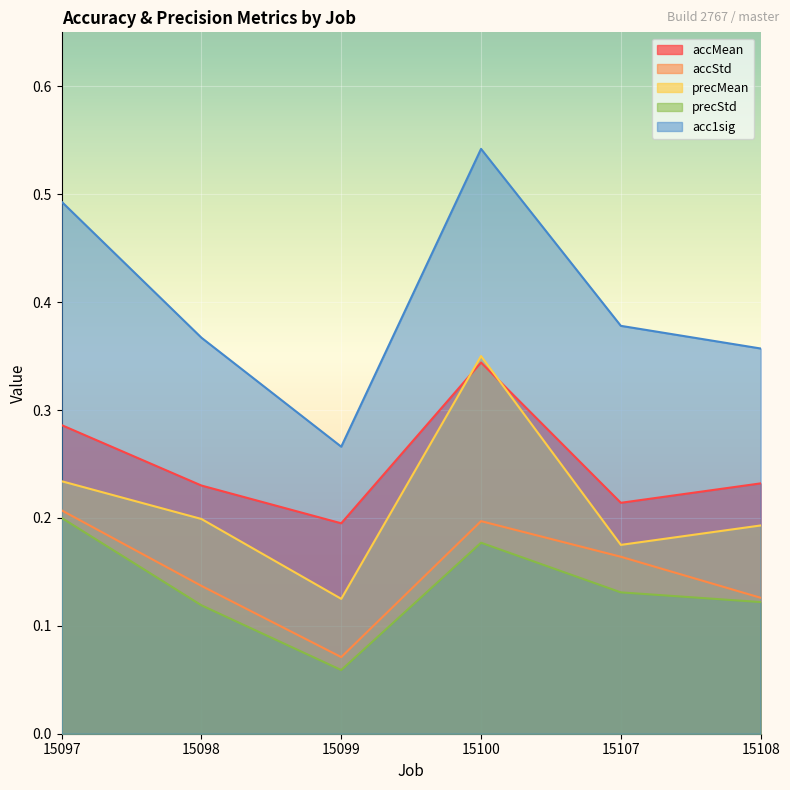

At which category does acc1sig reach its first local peak?

15100